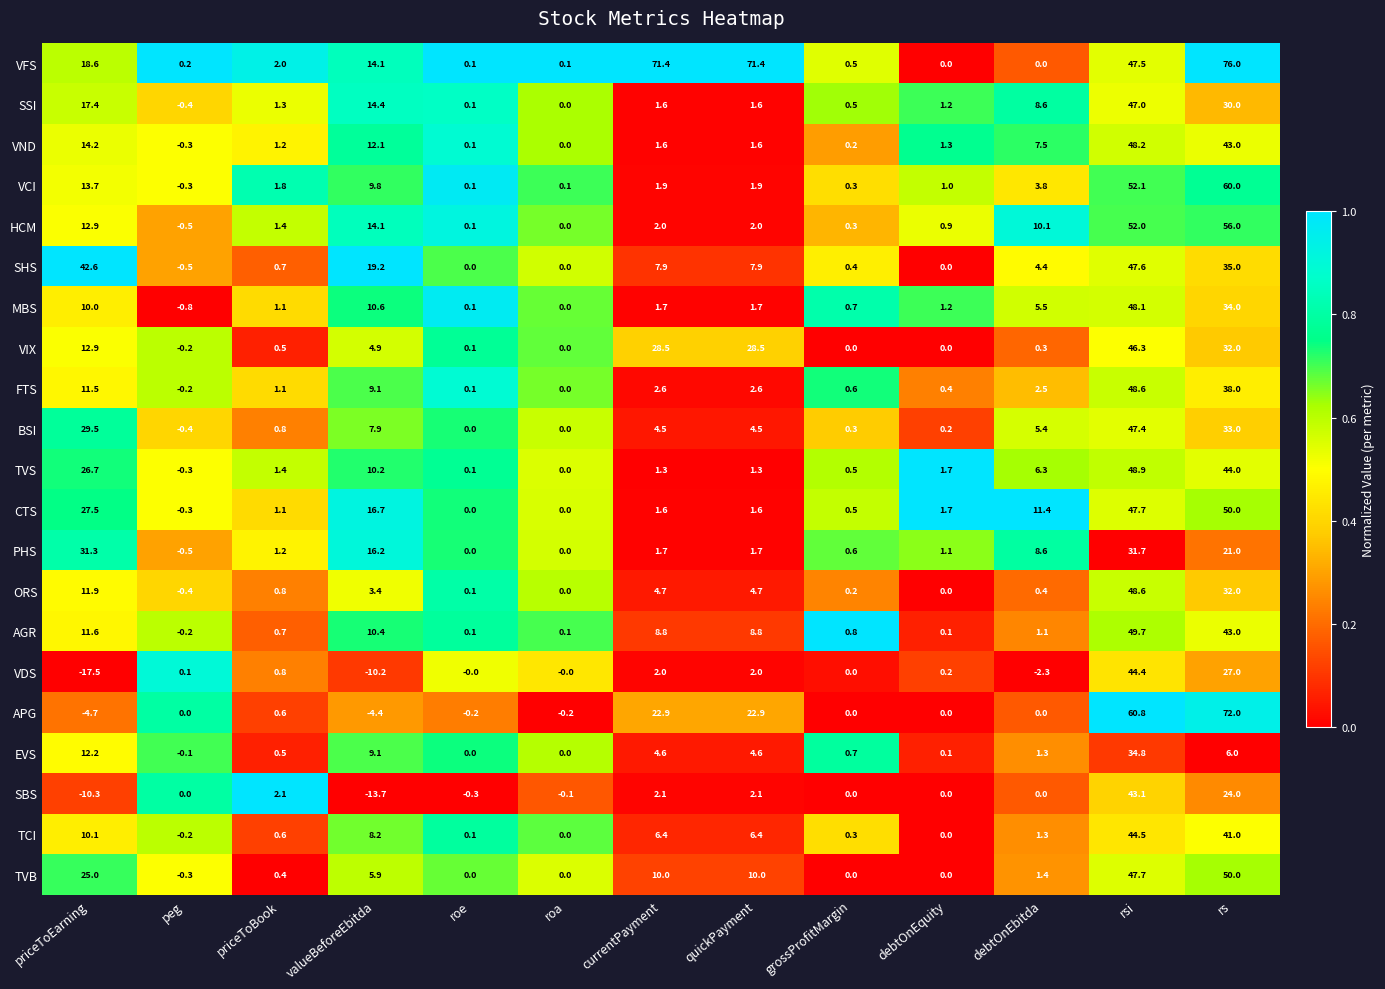

What is the difference between the highest and lowest values at priceToEarning?

60.1